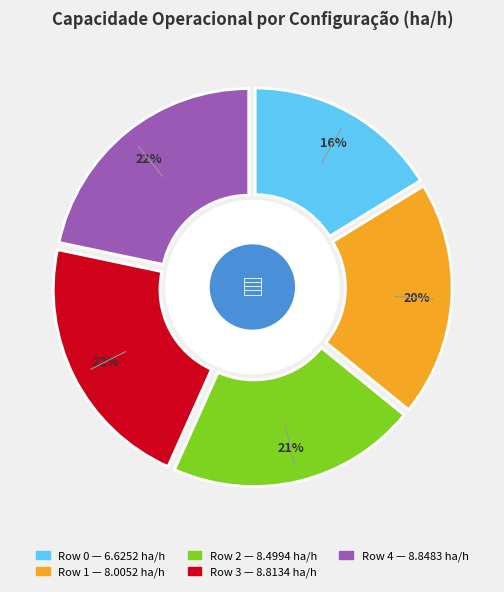

How many slices are in this pie chart?

5